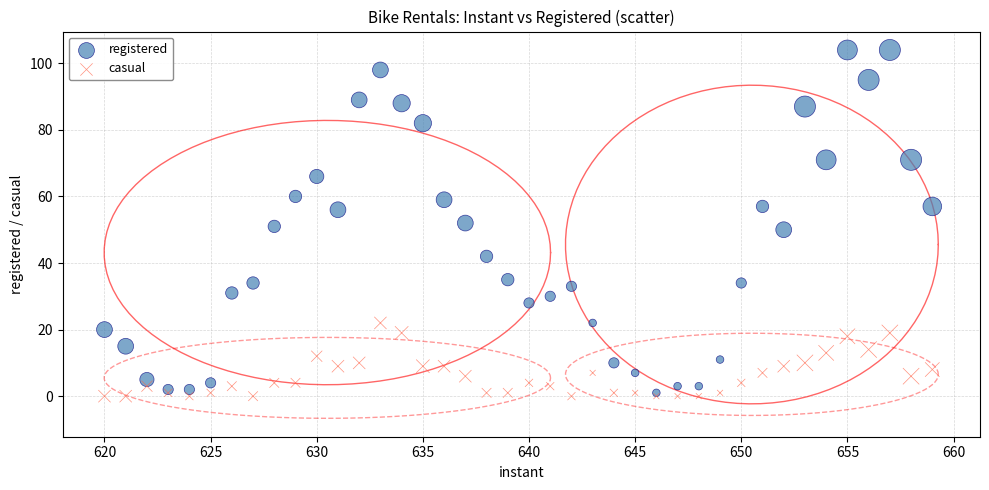

Which series reaches the minimum Y coordinate?

casual